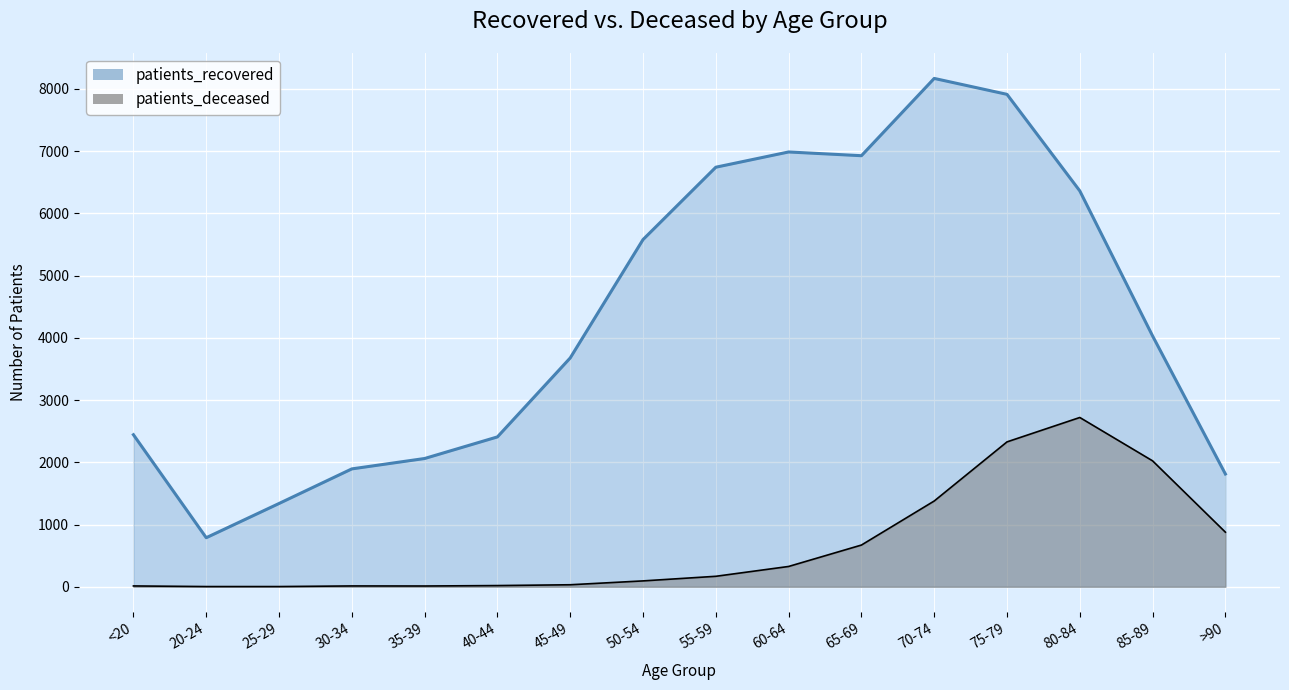

What is the total value across all series at 35-39?

2073